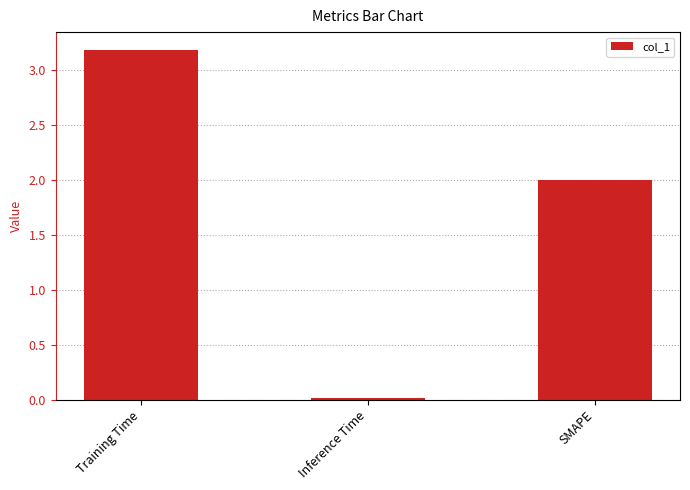

How many bars are there in total?

3